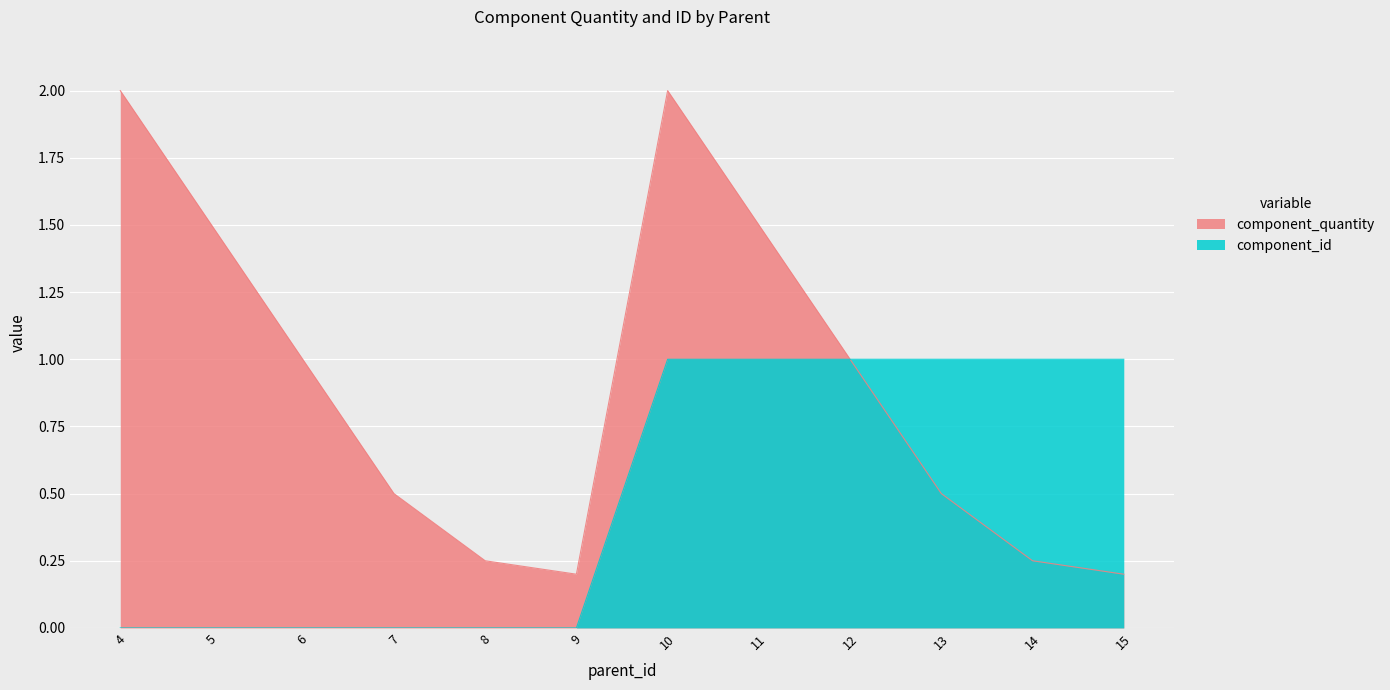

Count the component_quantity values in the range 0 to 1.

8